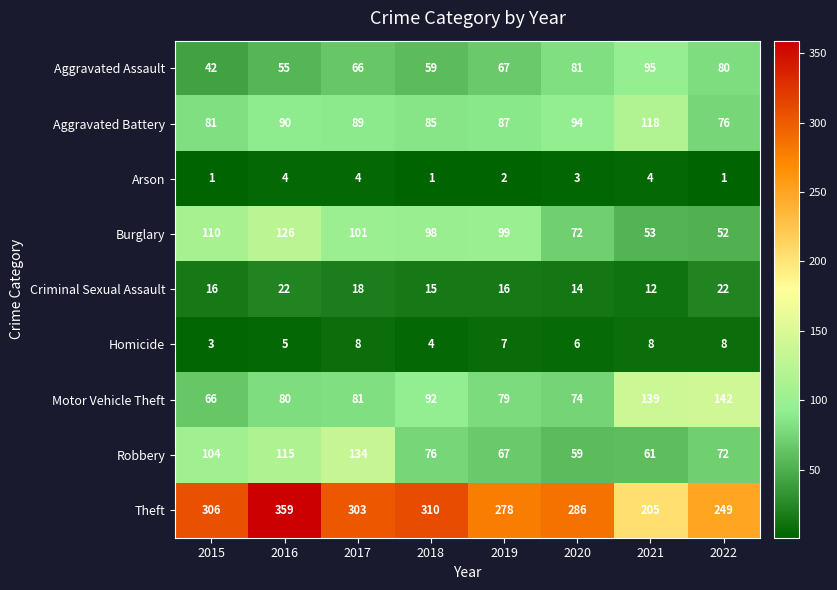

The value of Burglary at 2022 is 75. True or false?

False